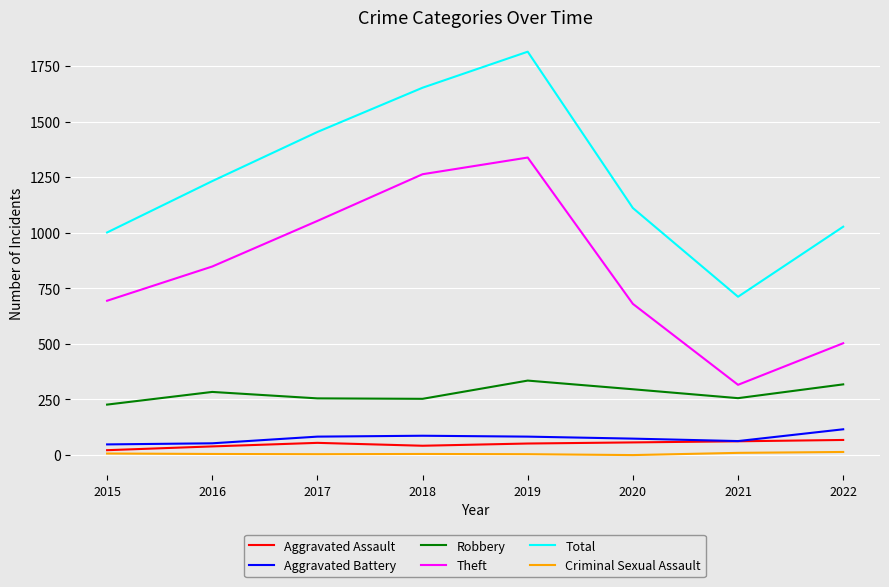

What is the sum of the Aggravated Battery values at 2017 and 2015?

131